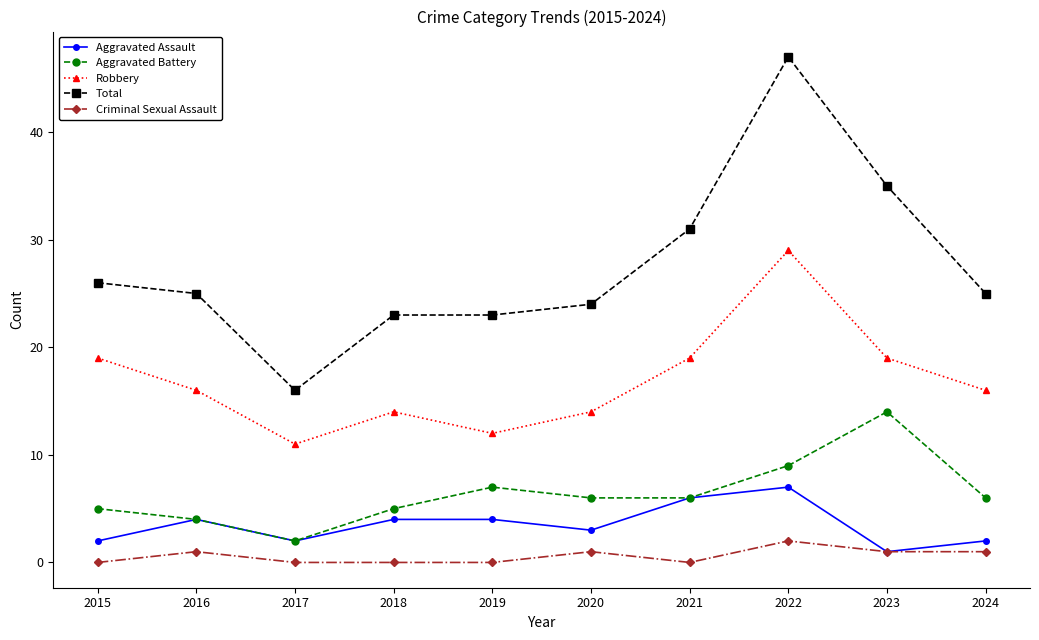

Which series has the widest spread of values?

Total